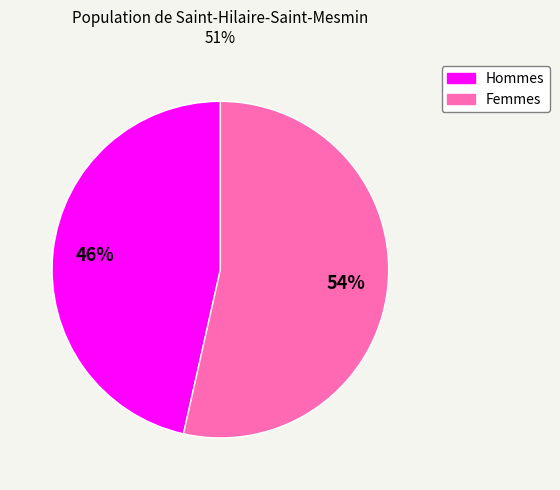

Count the number of slices in the pie.

2